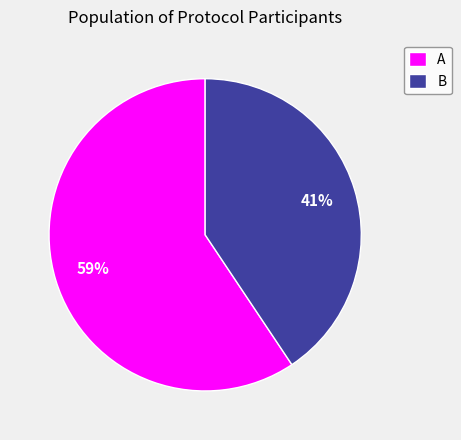

What is the largest slice in the pie chart?

A